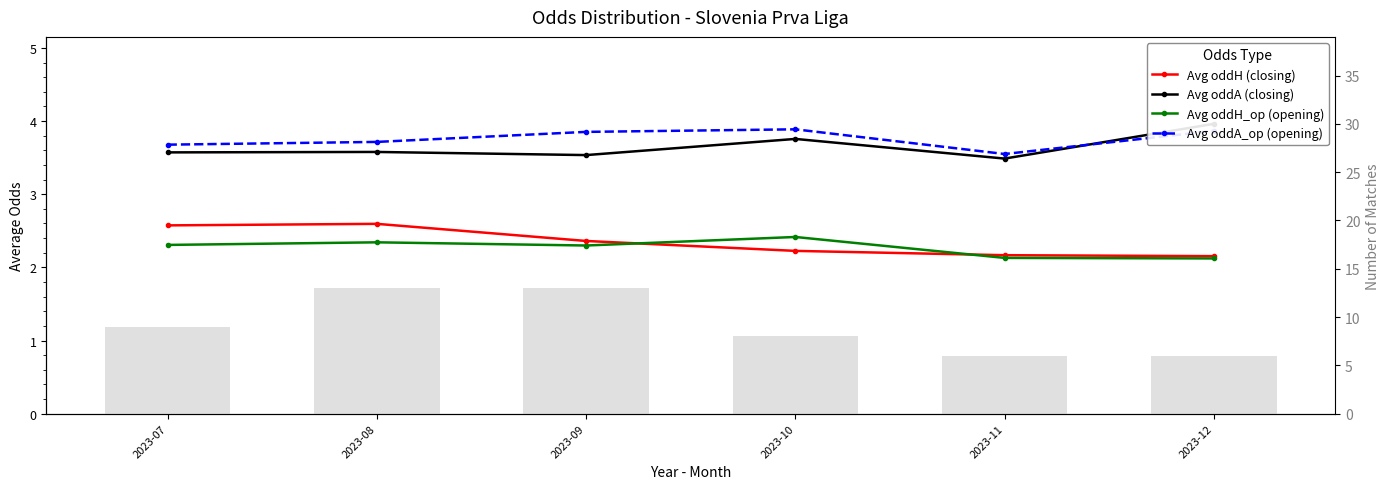

Reading left to right, what are all the values shown in this chart?

Avg oddH (closing): 2023-07=2.6	2023-08=2.6	2023-09=2.4	2023-10=2.2	2023-11=2.2	2023-12=2.2
Avg oddA (closing): 2023-07=3.6	2023-08=3.6	2023-09=3.5	2023-10=3.8	2023-11=3.5	2023-12=4.0
Avg oddH_op (opening): 2023-07=2.3	2023-08=2.3	2023-09=2.3	2023-10=2.4	2023-11=2.1	2023-12=2.1
Avg oddA_op (opening): 2023-07=3.7	2023-08=3.7	2023-09=3.9	2023-10=3.9	2023-11=3.6	2023-12=3.9